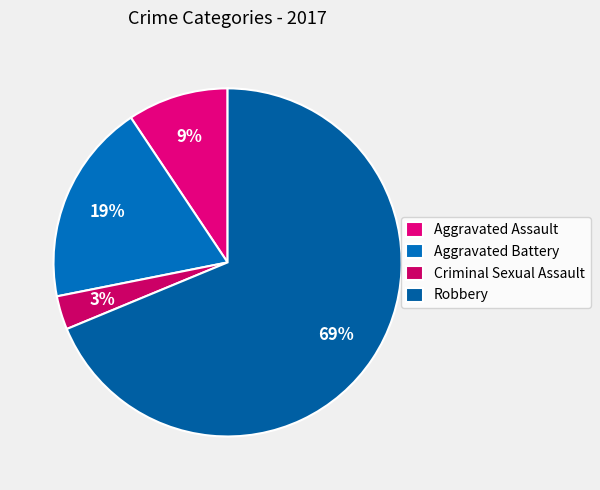

Count the number of slices in the pie.

4